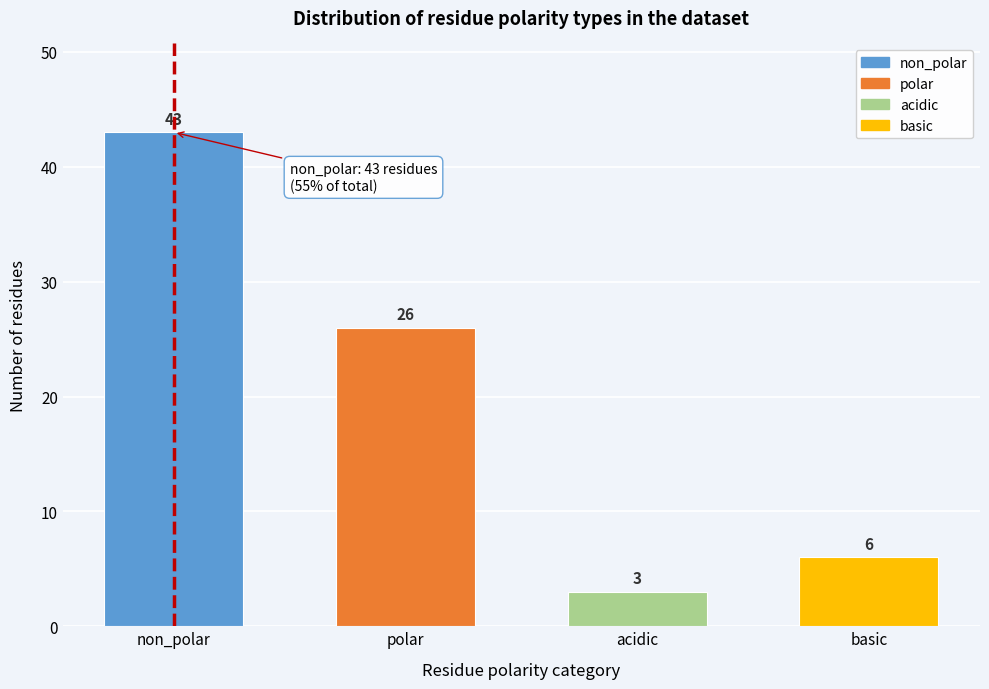

Reading right to left, list all the values displayed in this chart.

6	3	26	43